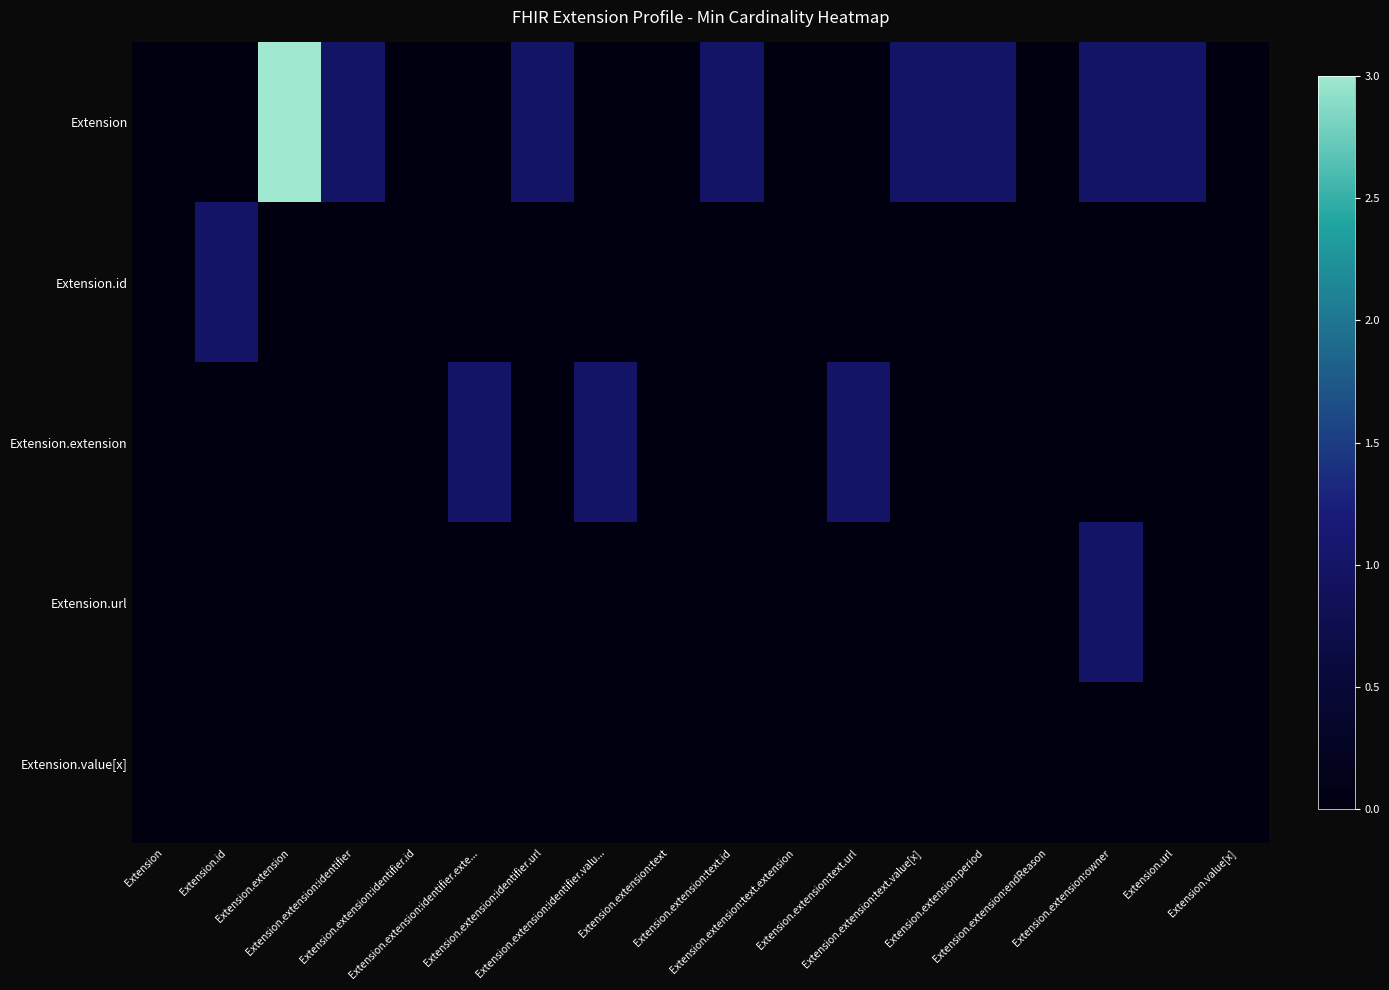

Reading right to left, extract all data points from this chart.

Extension: Extension.value[x]=0	Extension.url=1	Extension.extension:owner=1	Extension.extension:endReason=0	Extension.extension:period=1	Extension.extension:text.value[x]=1	Extension.extension:text.url=0	Extension.extension:text.extension=0	Extension.extension:text.id=1	Extension.extension:text=0	Extension.extension:identifier.valu...=0	Extension.extension:identifier.url=1	Extension.extension:identifier.exte...=0	Extension.extension:identifier.id=0	Extension.extension:identifier=1	Extension.extension=3	Extension.id=0	Extension=0
Extension.id: Extension.value[x]=0	Extension.url=0	Extension.extension:owner=0	Extension.extension:endReason=0	Extension.extension:period=0	Extension.extension:text.value[x]=0	Extension.extension:text.url=0	Extension.extension:text.extension=0	Extension.extension:text.id=0	Extension.extension:text=0	Extension.extension:identifier.valu...=0	Extension.extension:identifier.url=0	Extension.extension:identifier.exte...=0	Extension.extension:identifier.id=0	Extension.extension:identifier=0	Extension.extension=0	Extension.id=1	Extension=0
Extension.extension: Extension.value[x]=0	Extension.url=0	Extension.extension:owner=0	Extension.extension:endReason=0	Extension.extension:period=0	Extension.extension:text.value[x]=0	Extension.extension:text.url=1	Extension.extension:text.extension=0	Extension.extension:text.id=0	Extension.extension:text=0	Extension.extension:identifier.valu...=1	Extension.extension:identifier.url=0	Extension.extension:identifier.exte...=1	Extension.extension:identifier.id=0	Extension.extension:identifier=0	Extension.extension=0	Extension.id=0	Extension=0
Extension.url: Extension.value[x]=0	Extension.url=0	Extension.extension:owner=1	Extension.extension:endReason=0	Extension.extension:period=0	Extension.extension:text.value[x]=0	Extension.extension:text.url=0	Extension.extension:text.extension=0	Extension.extension:text.id=0	Extension.extension:text=0	Extension.extension:identifier.valu...=0	Extension.extension:identifier.url=0	Extension.extension:identifier.exte...=0	Extension.extension:identifier.id=0	Extension.extension:identifier=0	Extension.extension=0	Extension.id=0	Extension=0
Extension.value[x]: Extension.value[x]=0	Extension.url=0	Extension.extension:owner=0	Extension.extension:endReason=0	Extension.extension:period=0	Extension.extension:text.value[x]=0	Extension.extension:text.url=0	Extension.extension:text.extension=0	Extension.extension:text.id=0	Extension.extension:text=0	Extension.extension:identifier.valu...=0	Extension.extension:identifier.url=0	Extension.extension:identifier.exte...=0	Extension.extension:identifier.id=0	Extension.extension:identifier=0	Extension.extension=0	Extension.id=0	Extension=0